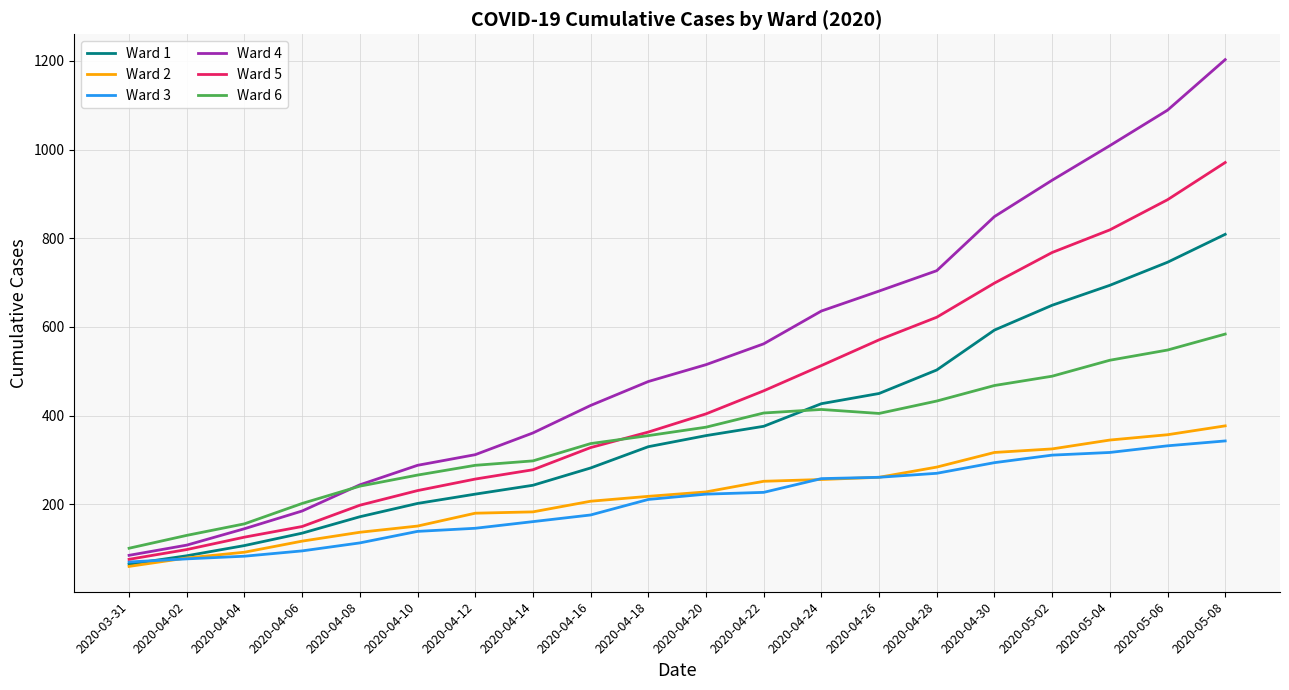

Does the chart have visible grid lines?

Yes